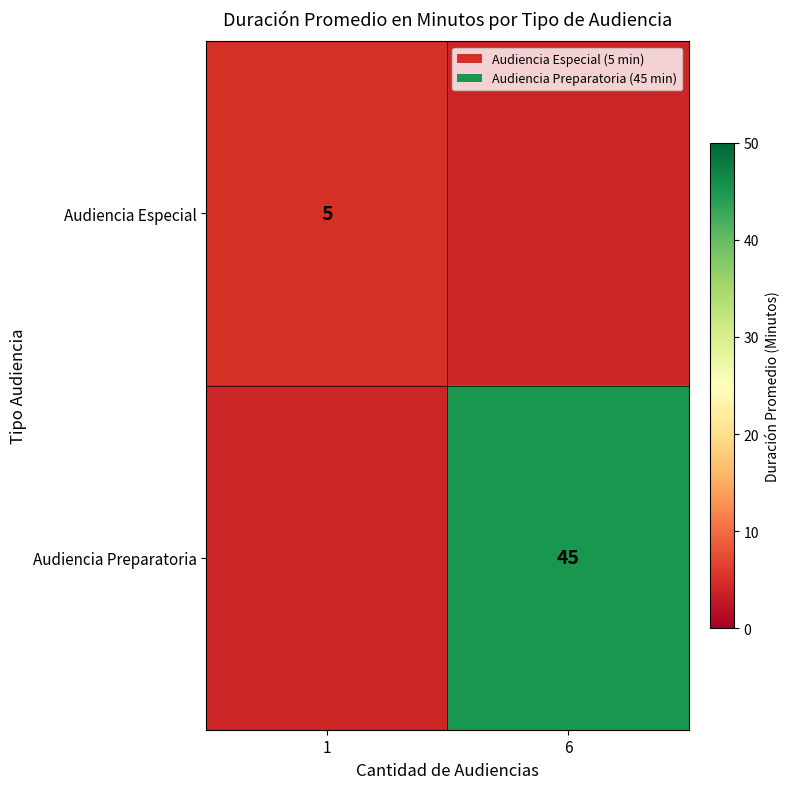

Is the value of Audiencia Especial at 1 greater than the value of Audiencia Preparatoria at 6?

No